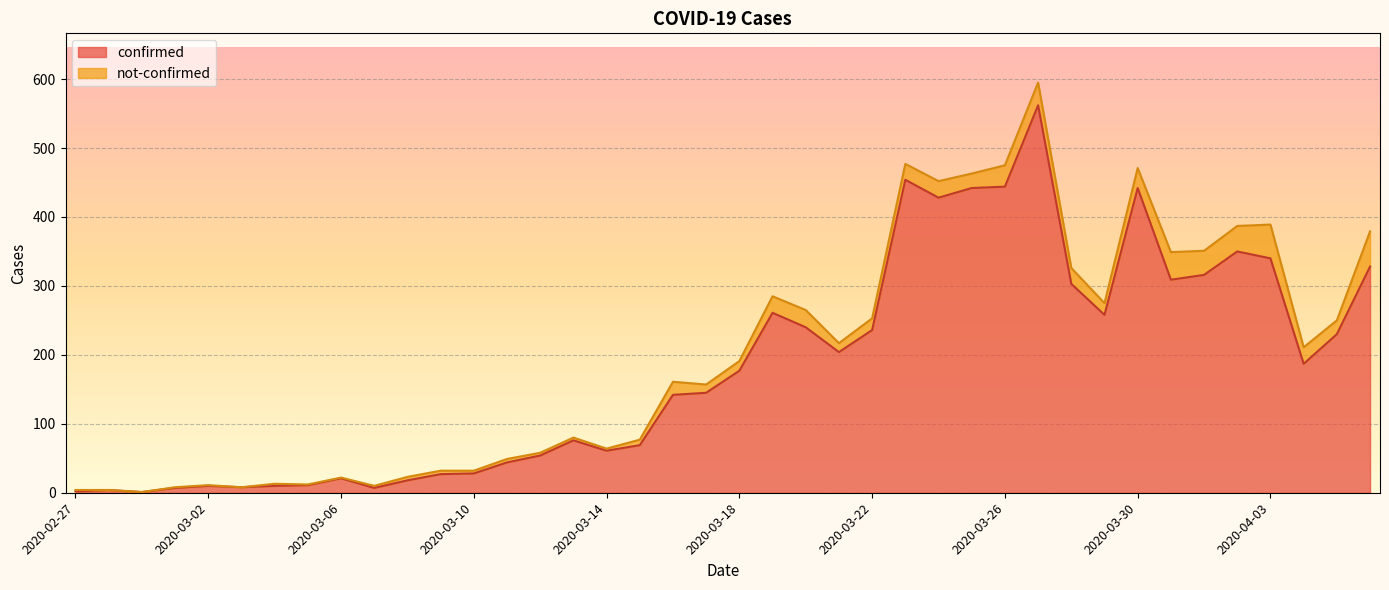

What is the smallest value displayed?

1